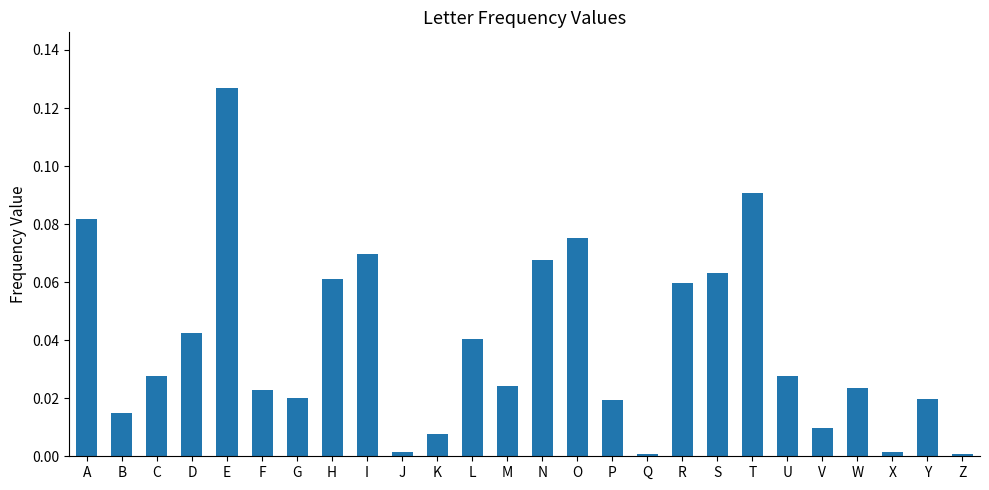

Are the bars grouped side by side (vs. stacked)?

No